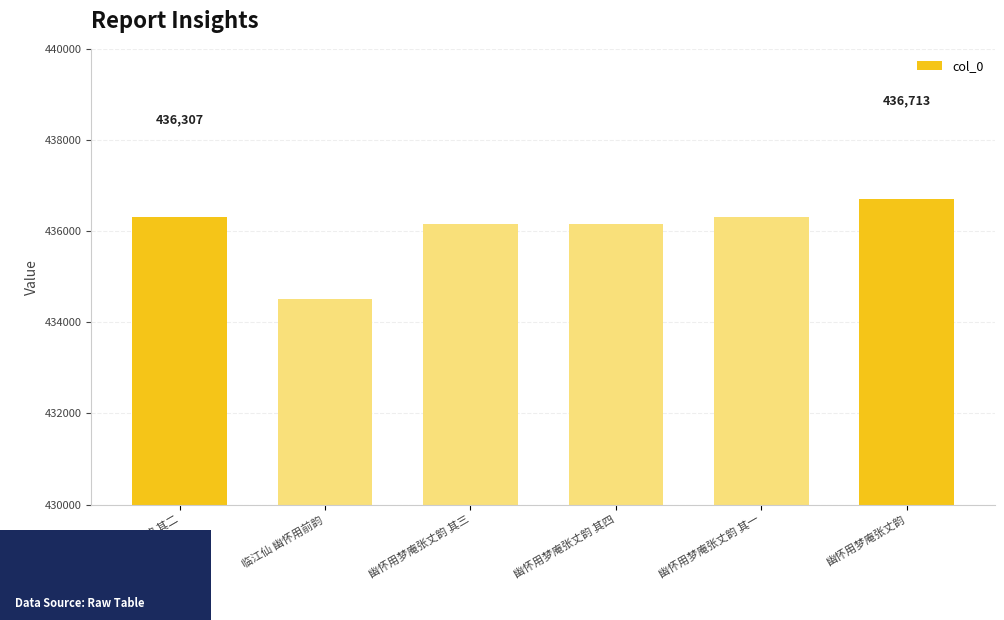

What position from the left is 幽怀用梦庵张丈韵?

6